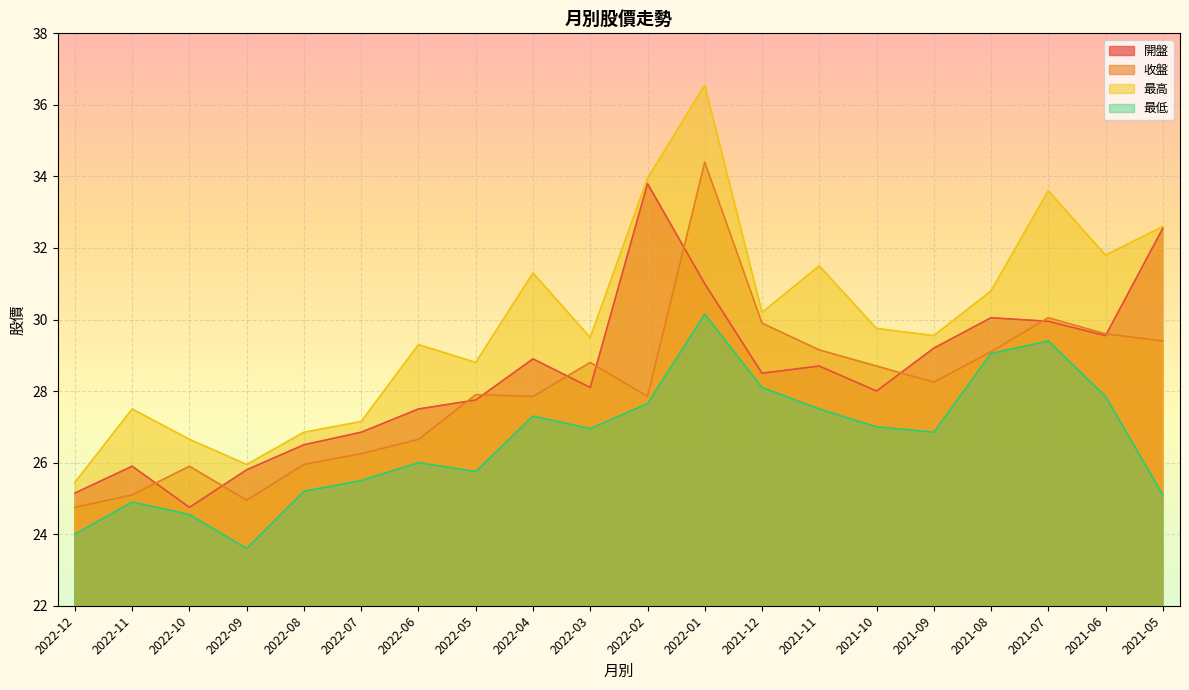

True or false: 最低 and 收盤 cross at least once.

False